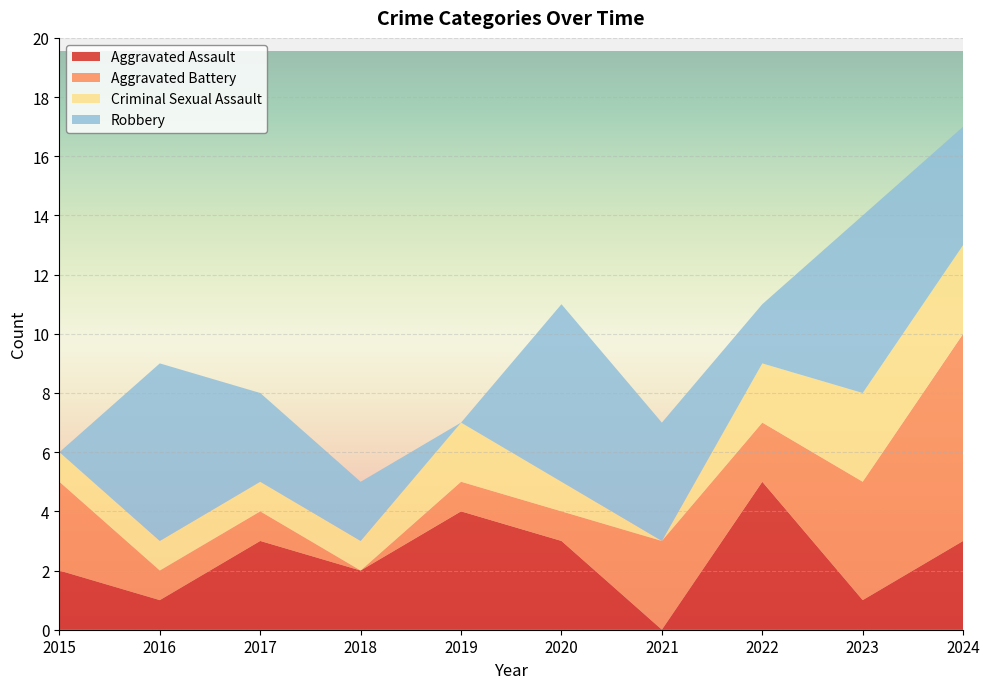

Reading left to right, extract all data points from this chart.

Aggravated Assault: 2	1	3	2	4	3	0	5	1	3
Aggravated Battery: 3	1	1	0	1	1	3	2	4	7
Criminal Sexual Assault: 1	1	1	1	2	1	0	2	3	3
Robbery: 0	6	3	2	0	6	4	2	6	4